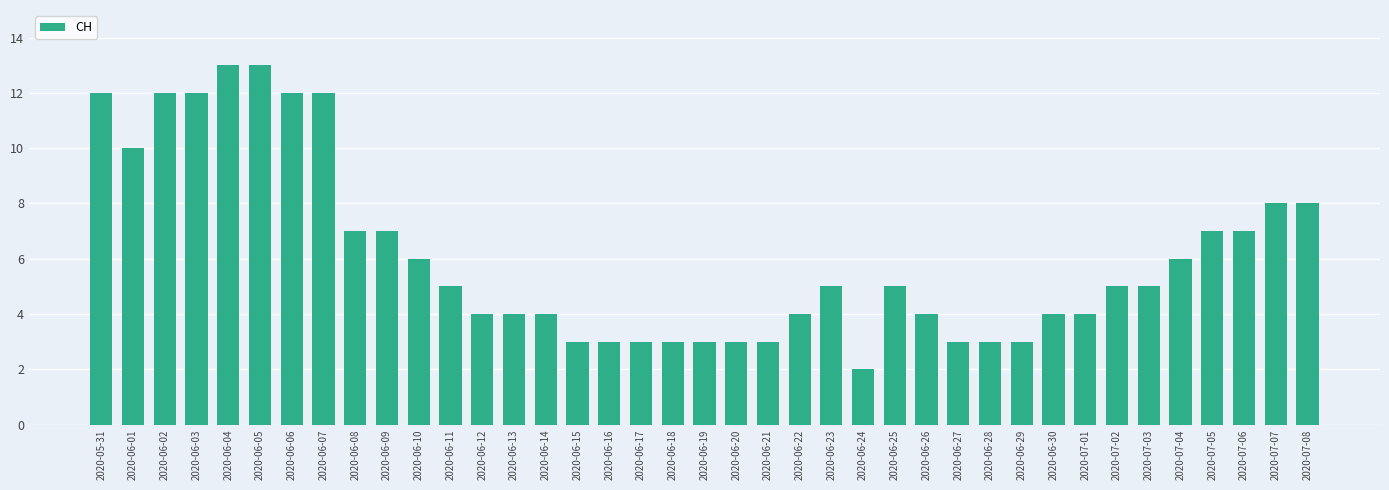

What is the difference between the second highest and second lowest values?

10